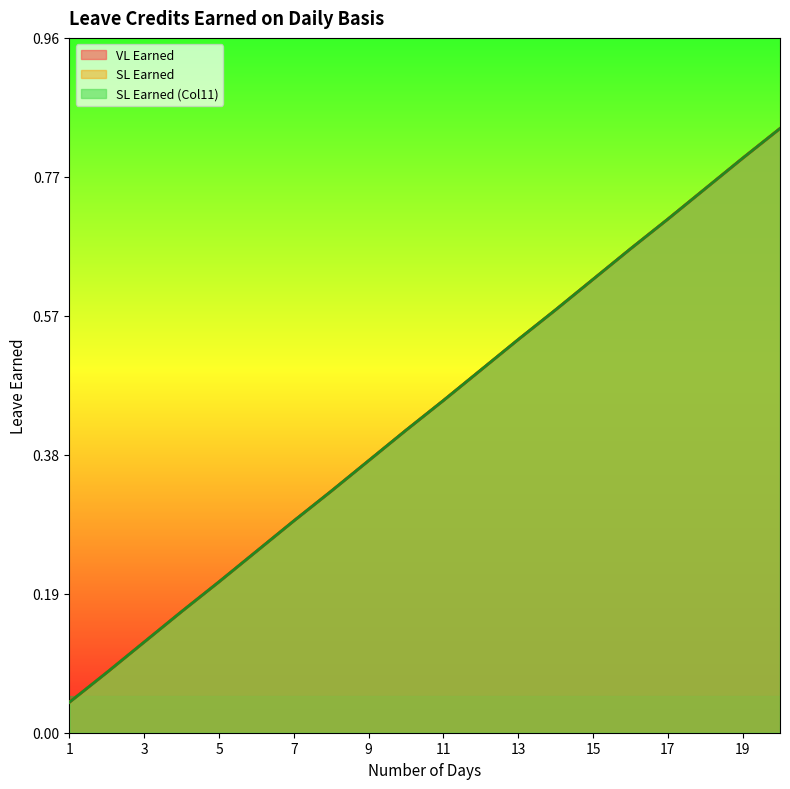

The value of VL Earned at 3 is 0.1. True or false?

True